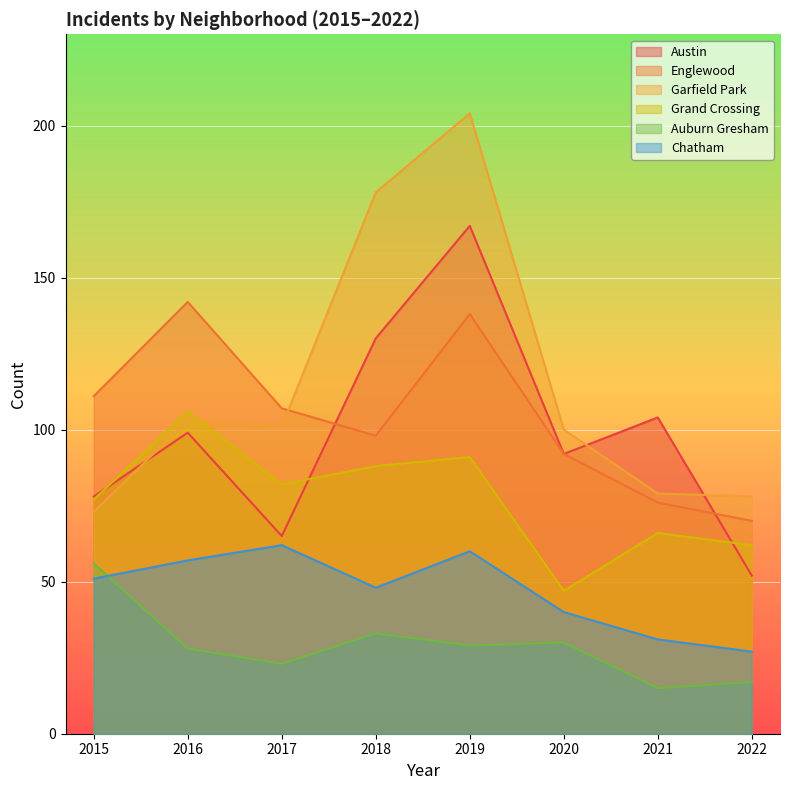

How many values in the Grand Crossing series exceed 82?

3